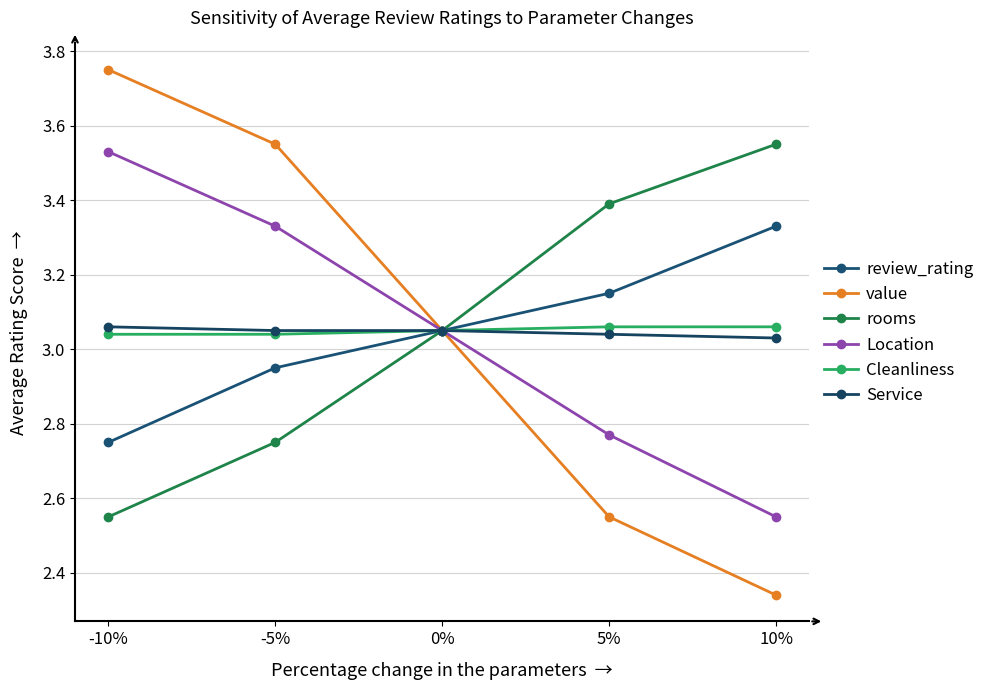

Count the number of categories in the chart.

5